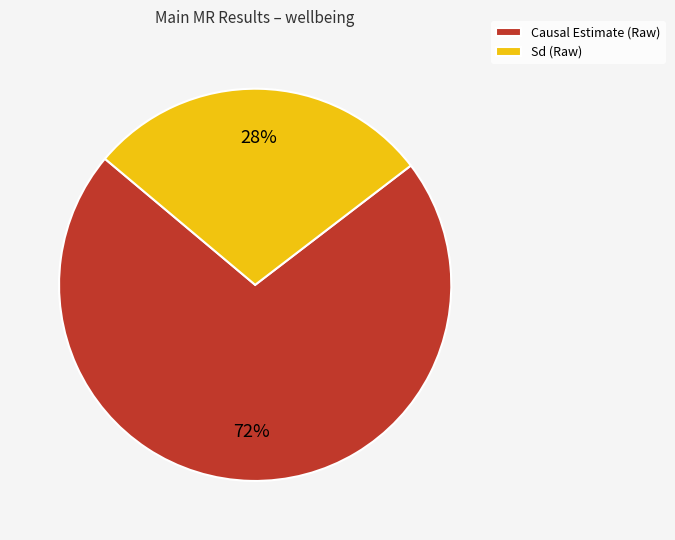

Which category has the smallest portion of the pie?

Sd (Raw)